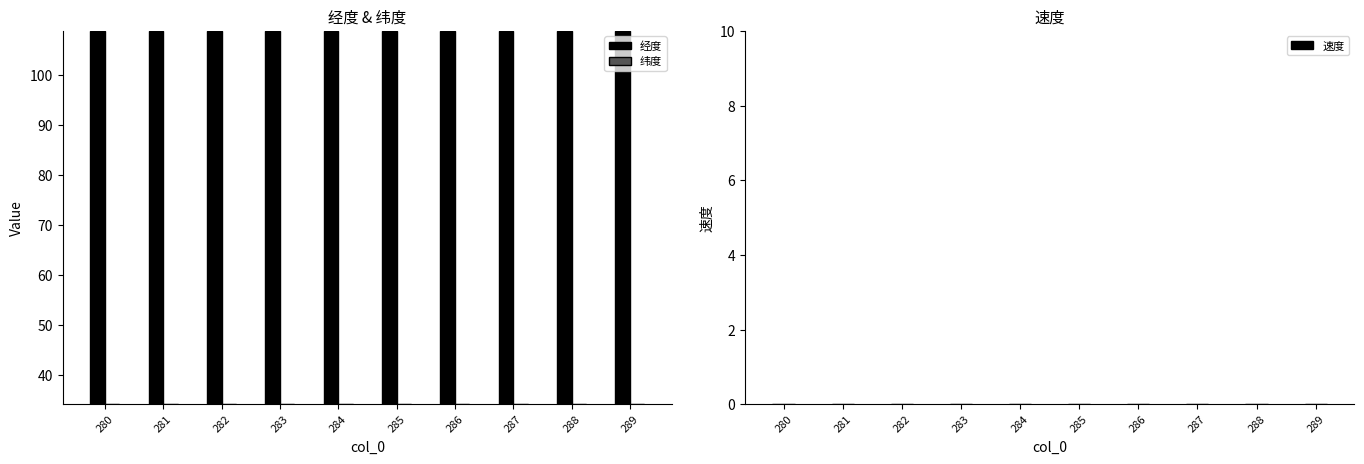

The 纬度 series shows 34.2 at 281. True or false?

True